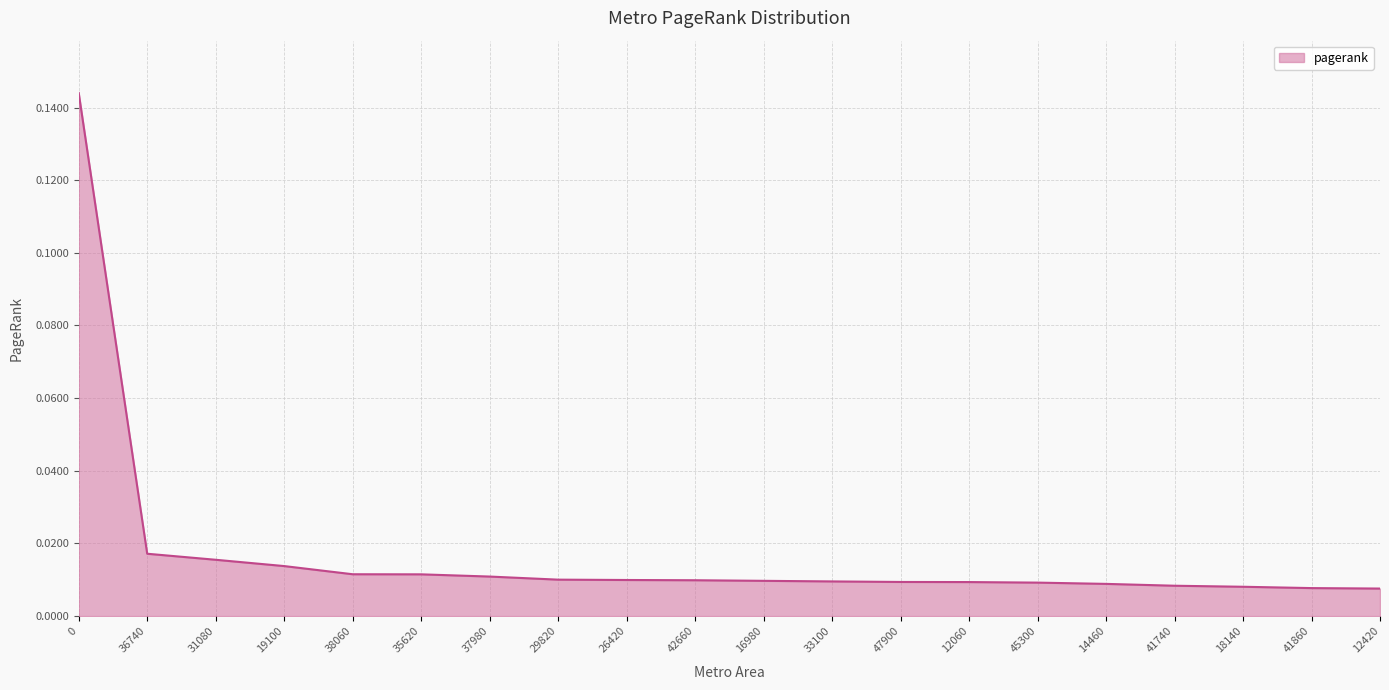

Does the chart display data point markers on the line(s)?

No